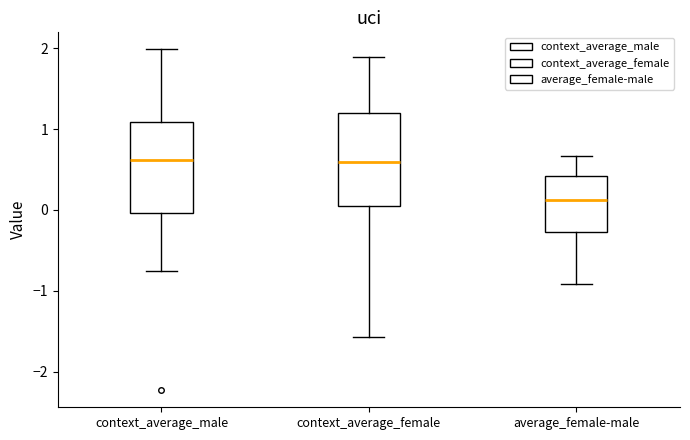

Where is the upper edge of the box for average_female-male on the y-axis? The values are not printed on the chart, so give them approximately, as read against the axis.

0.4